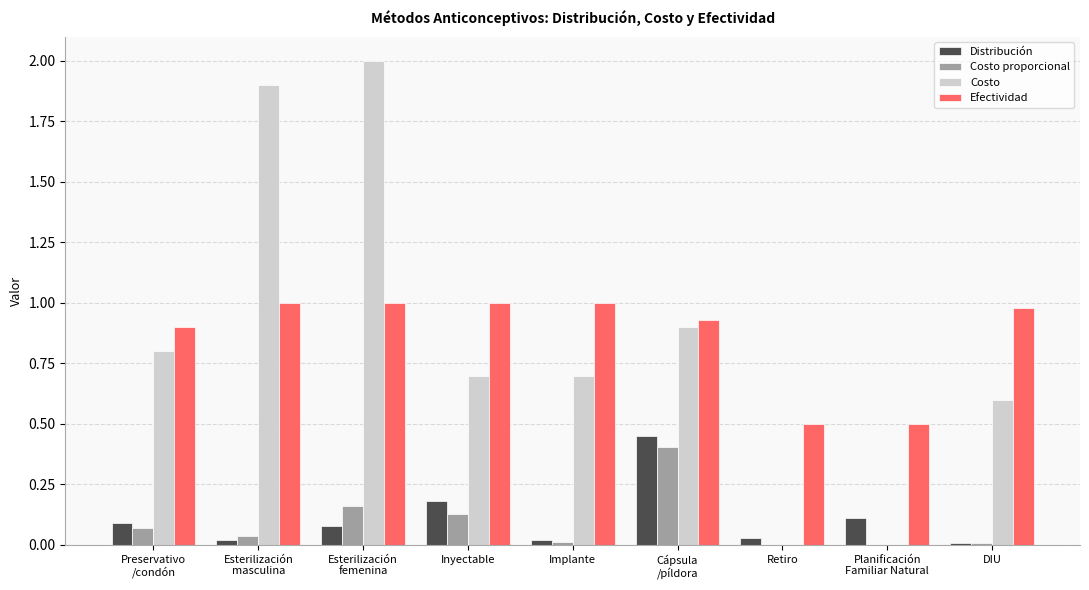

Is the value of Distribución at Inyectable greater than the value of Efectividad at Retiro?

No